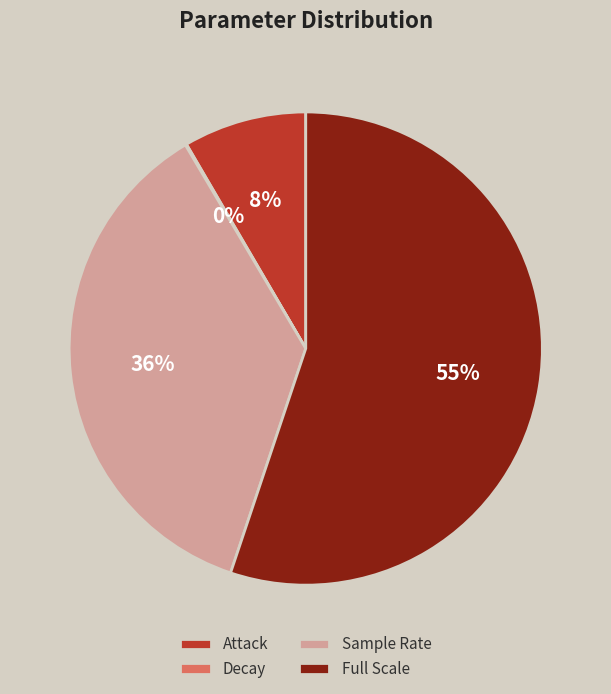

To the nearest percent, what percentage of the pie is Attack?

8%